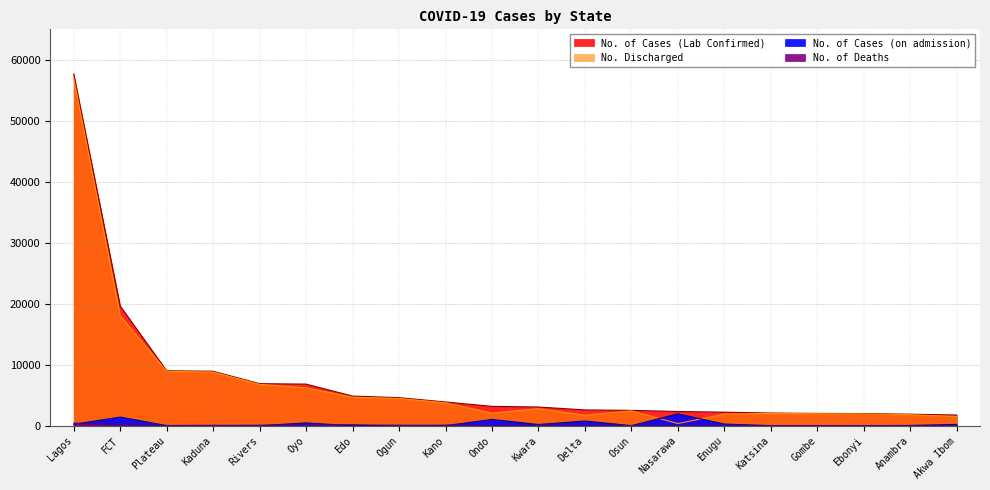

Does the chart have visible grid lines?

Yes